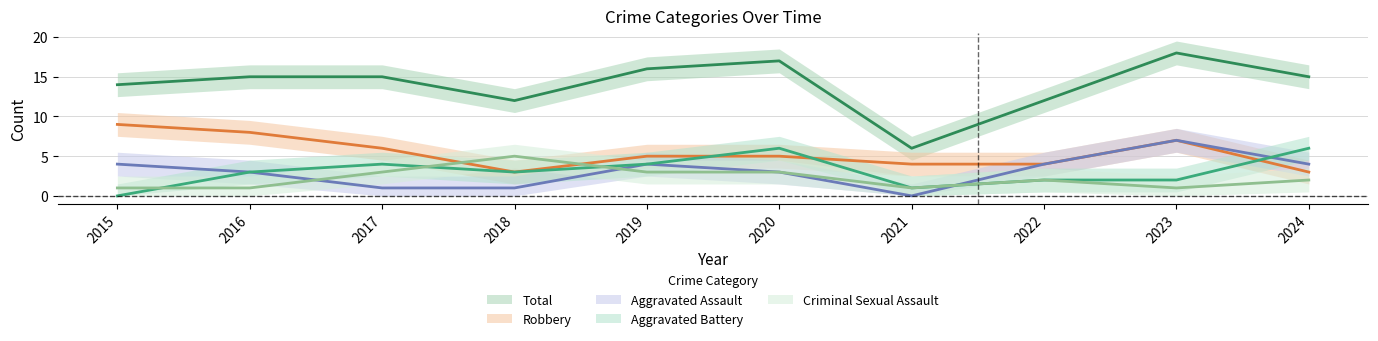

What is the sum of all Criminal Sexual Assault values?

22